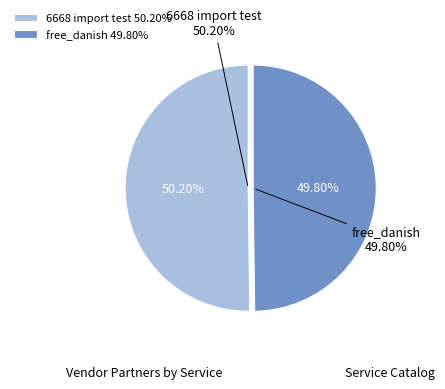

Rank the categories by value from lowest to highest.

free_danish, 6668 import test